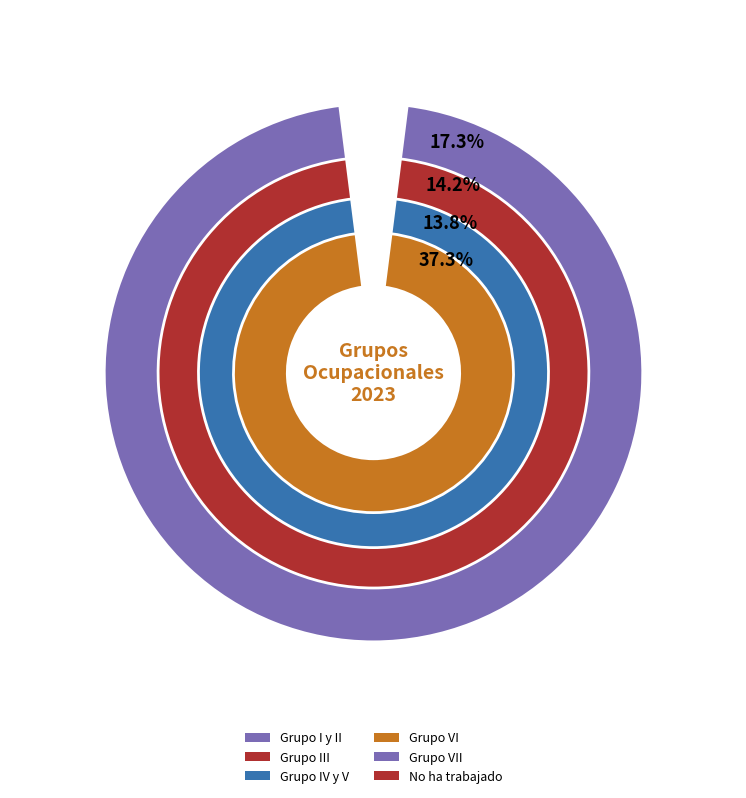

To the nearest percent, what is the average slice percentage?

17%